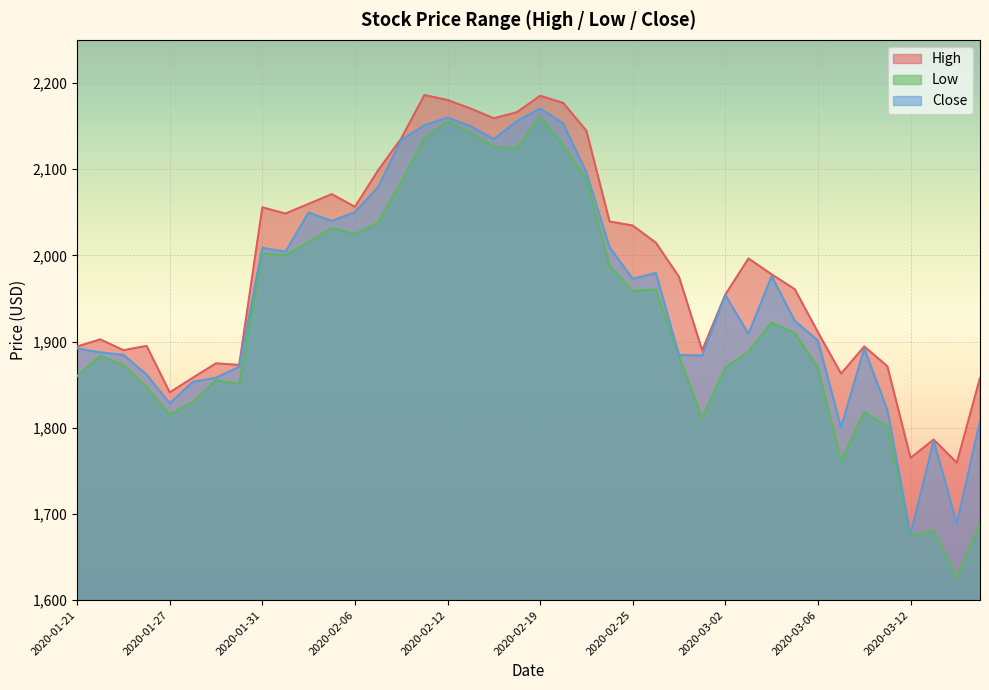

How many values in the High series are below 1978?

20